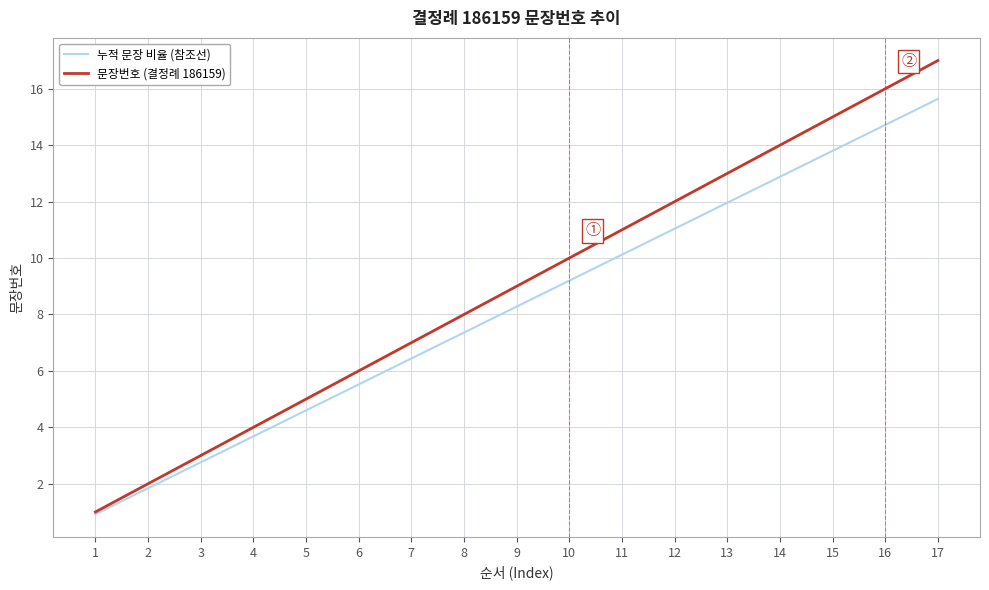

Rank the series by their average value, from highest to lowest.

문장번호 (결정례 186159), 누적 문장 비율 (참조선)